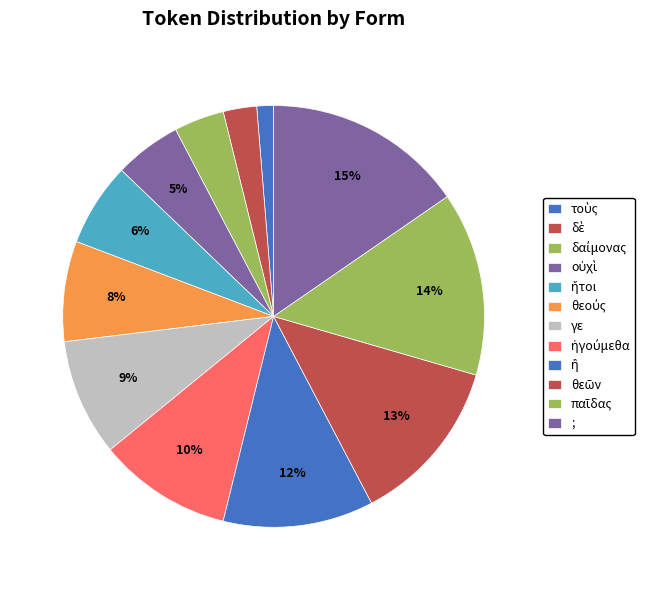

Does any single category account for the majority?

No